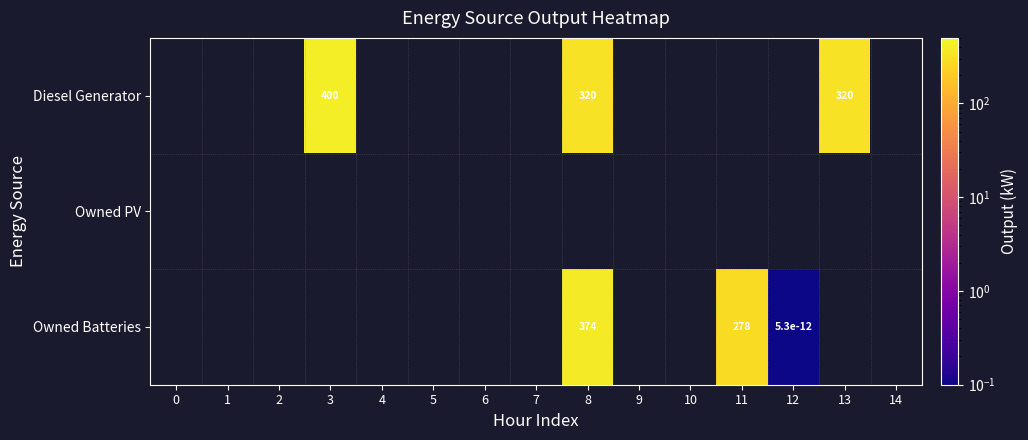

What is the greatest value displayed?

400.0